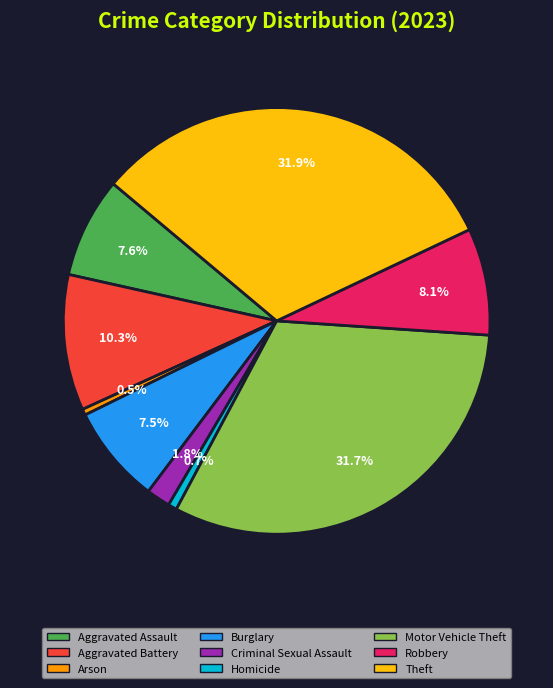

What percentage is the Criminal Sexual Assault slice, to the nearest percent?

2%